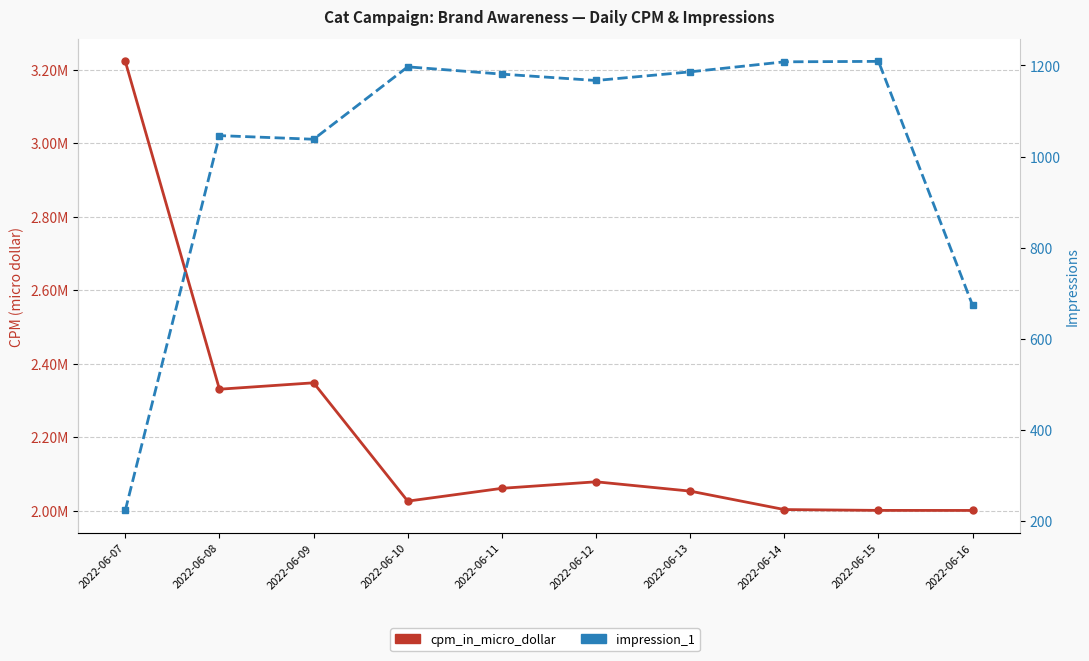

What is the difference between the highest and lowest values at 2022-06-16?

1999879.7